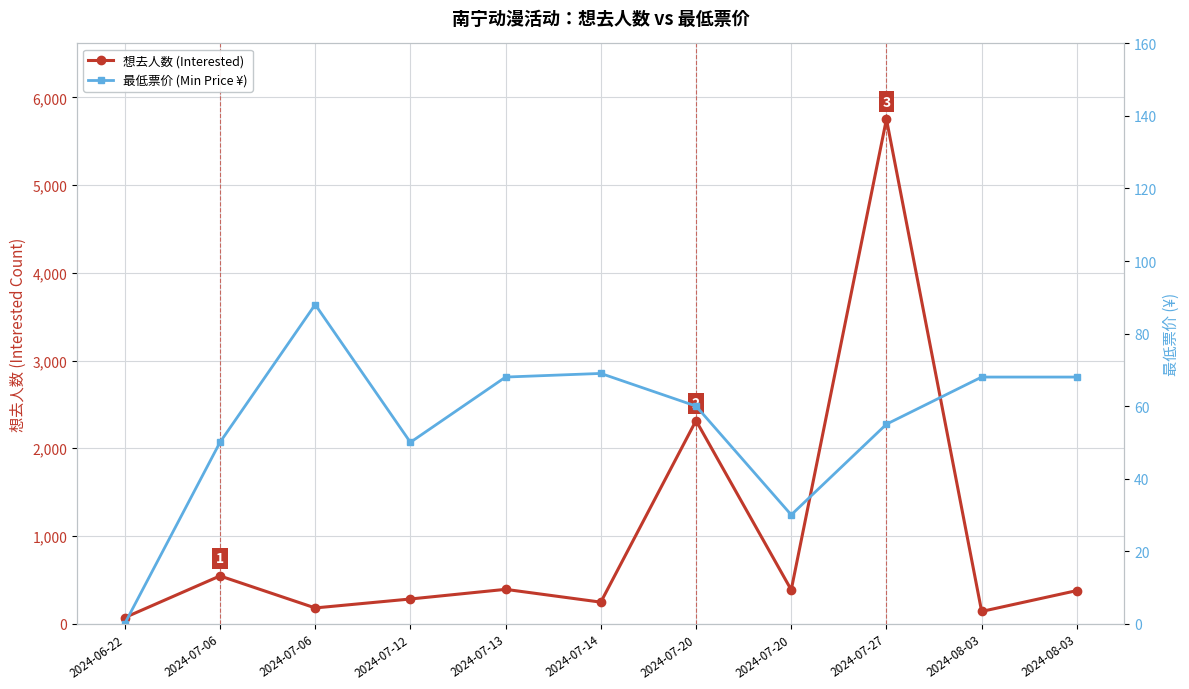

Reading right to left, list all the values displayed in this chart.

想去人数 (Interested): 2024-08-03=377	2024-08-03=139	2024-07-27=5752	2024-07-20=385	2024-07-20=2315	2024-07-14=245	2024-07-13=391	2024-07-12=281	2024-07-06=179	2024-07-06=544	2024-06-22=69
最低票价 (Min Price ¥): 2024-08-03=68	2024-08-03=68	2024-07-27=55	2024-07-20=30	2024-07-20=60	2024-07-14=69	2024-07-13=68	2024-07-12=50	2024-07-06=88	2024-07-06=50	2024-06-22=0